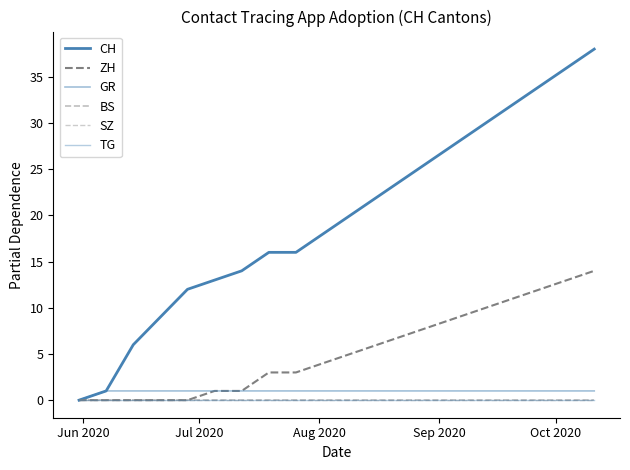

How many lines are shown in the chart?

6